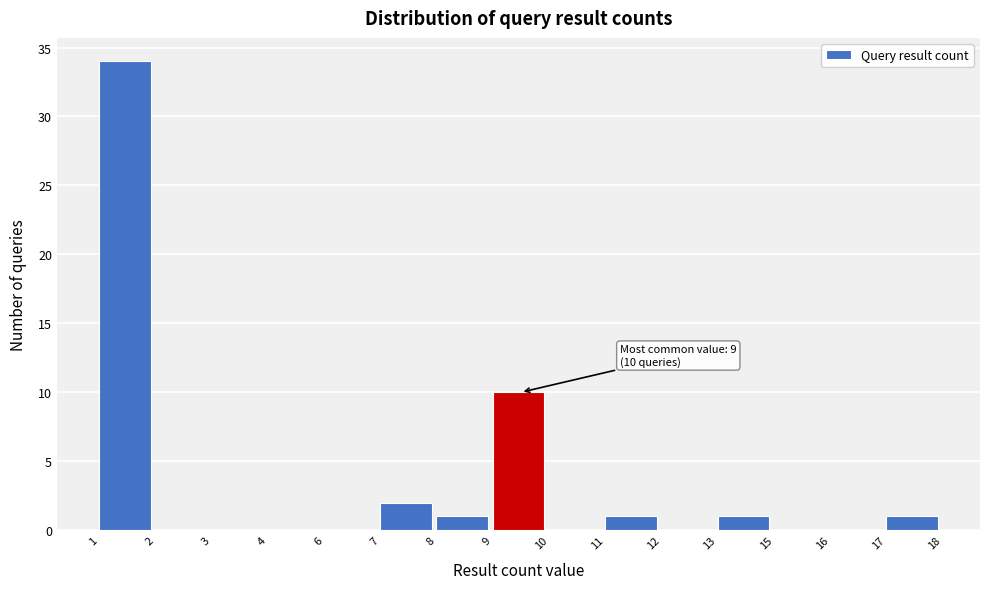

Reading left to right, transcribe all the data shown in this chart.

1=34	2=0	3=0	4=0	6=0	7=2	8=1	9=10	10=0	11=1	12=0	13=1	15=0	16=0	17=1